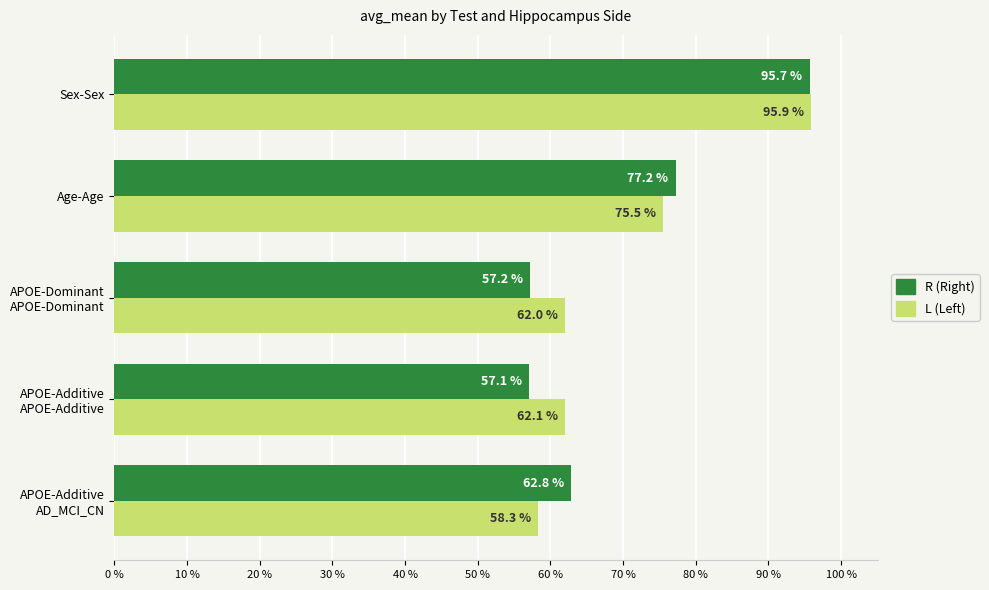

Rank the series by their maximum value, from lowest to highest.

R (Right), L (Left)